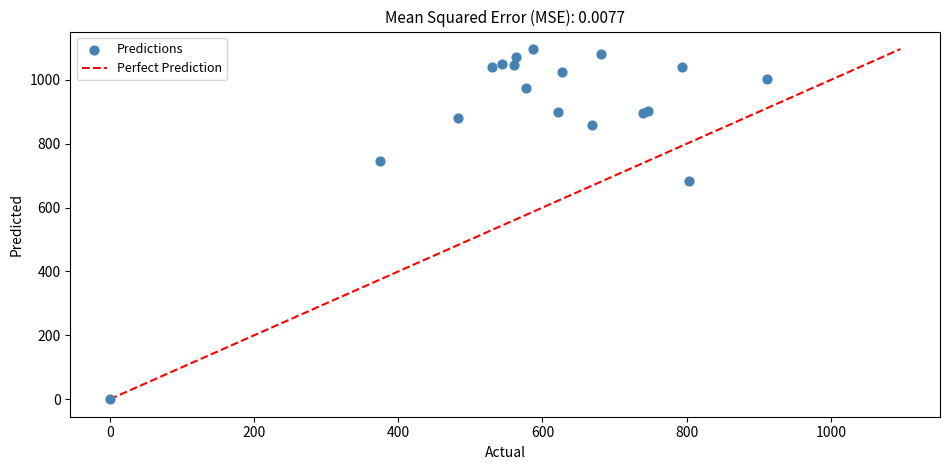

What Y value in the scatter plot is closest to 548?

683.3